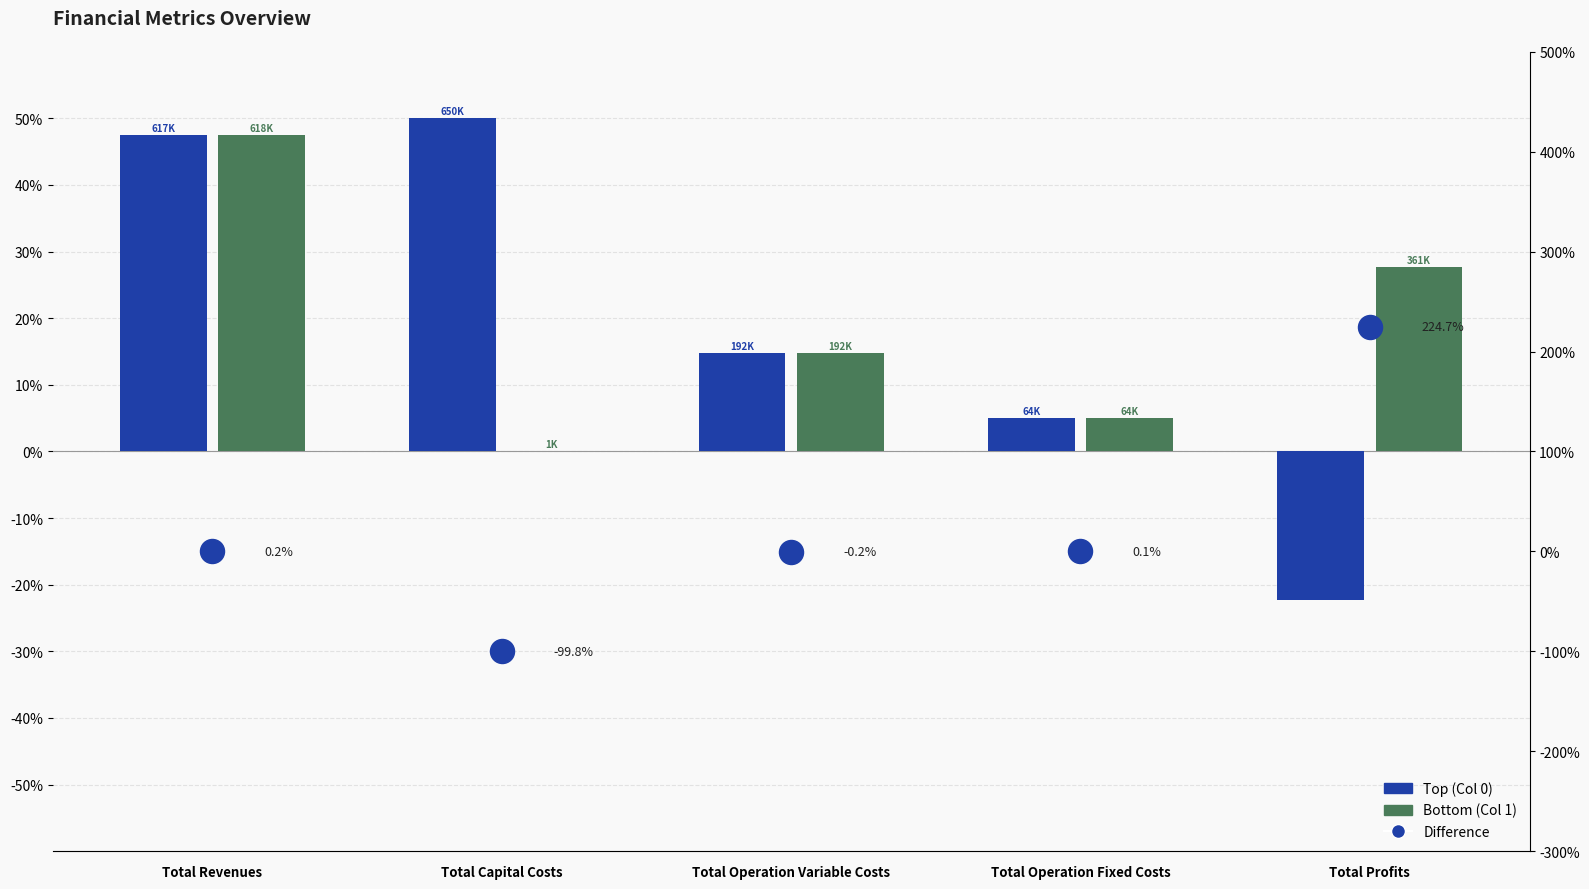

What is the total value across all series at Total Operation Variable Costs?

29.3